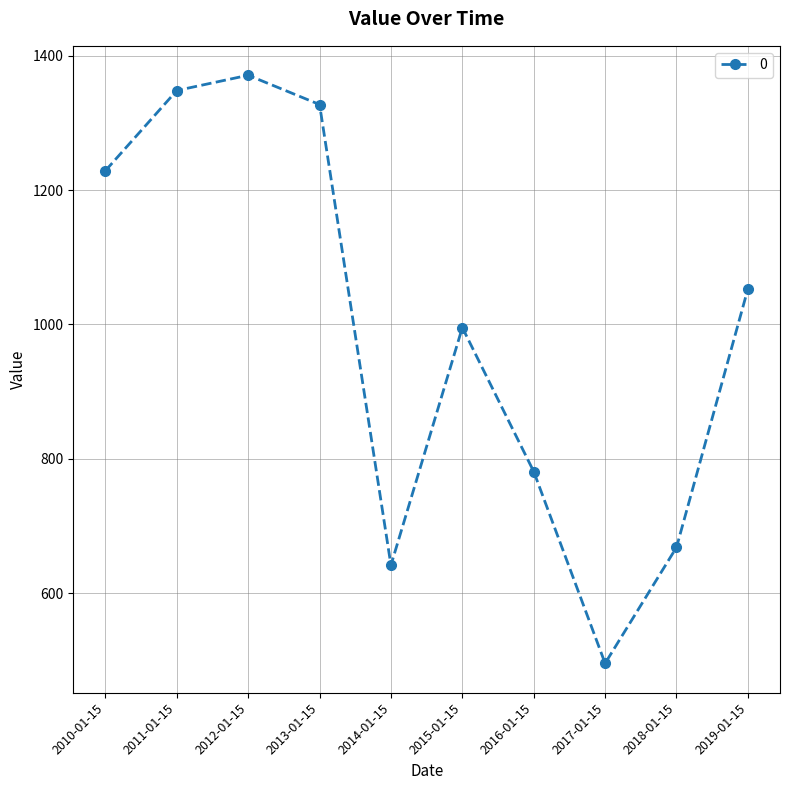

What position from the left is 2013-01-15?

4